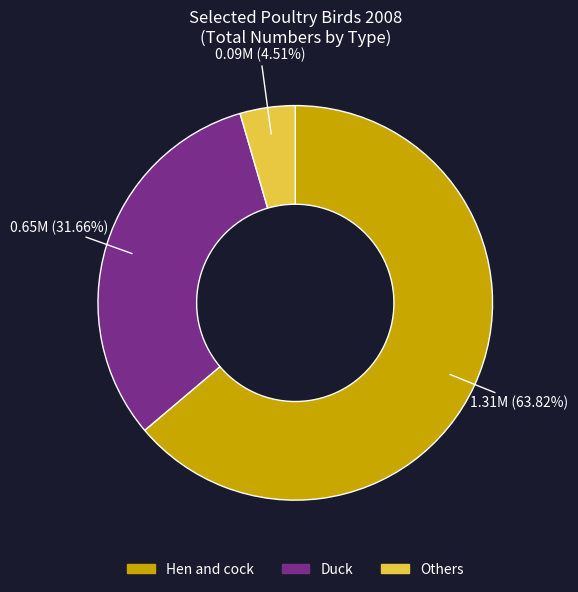

Which category has the biggest portion of the pie?

Hen and cock